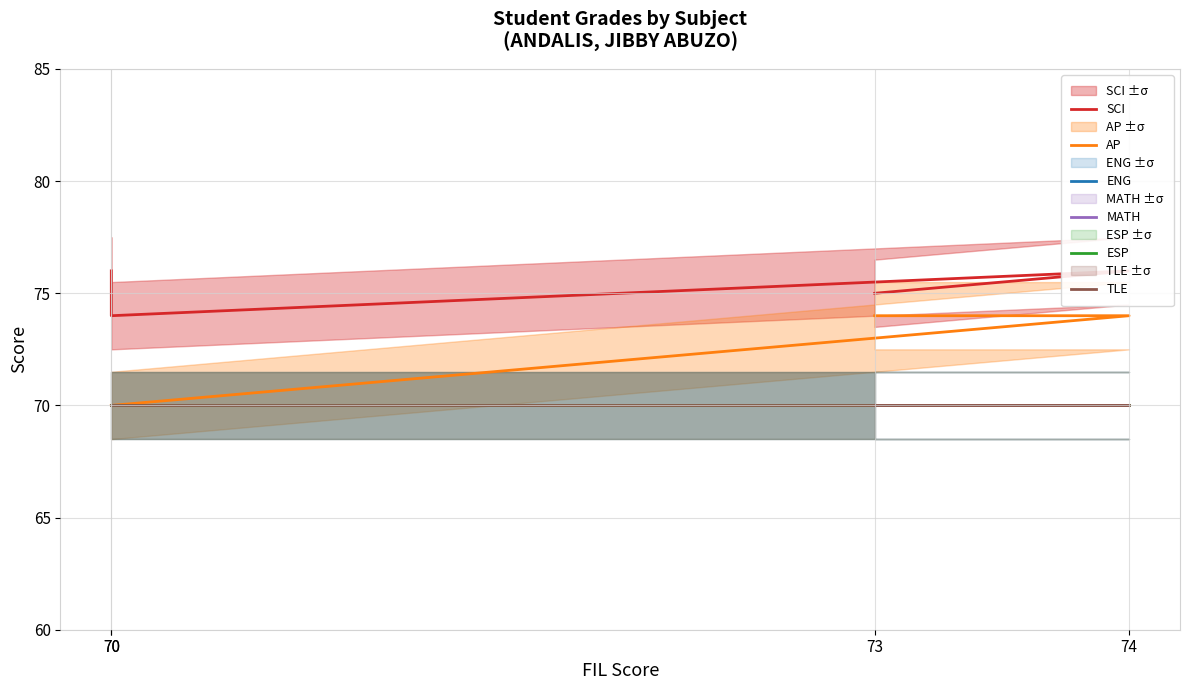

What is the minimum value shown in the chart?

70